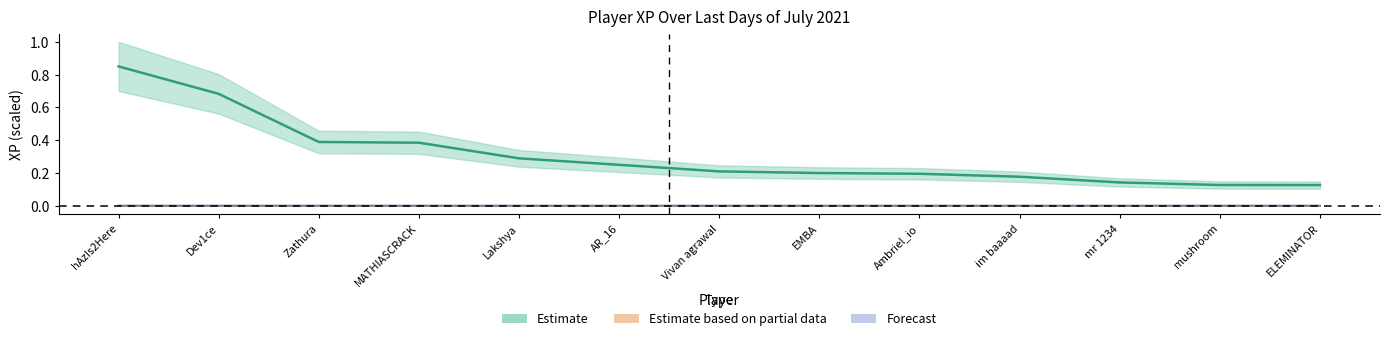

How many lines are shown in the chart?

1